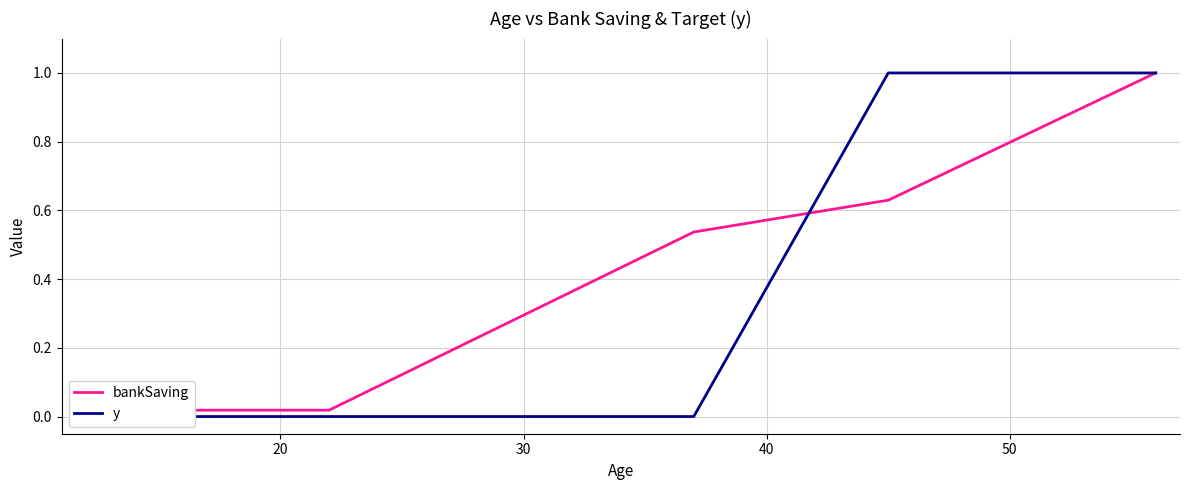

True or false: bankSaving has more than 2 interior local peaks.

False